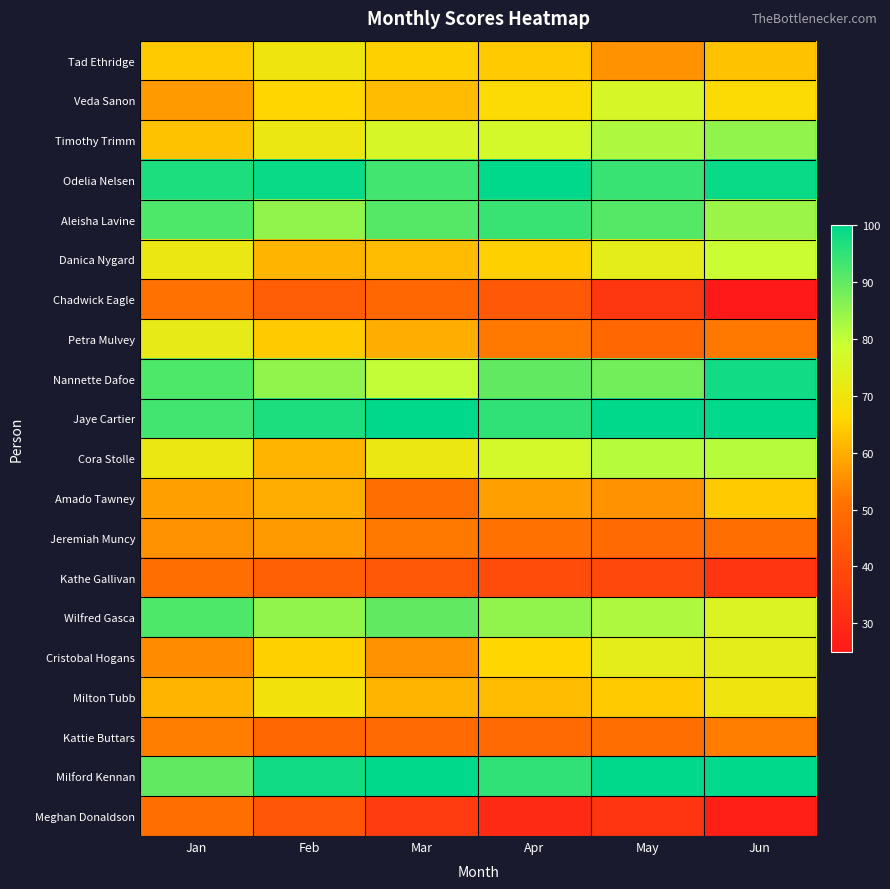

Rank the series by their maximum value, from lowest to highest.

Kathe Gallivan, Meghan Donaldson, Chadwick Eagle, Kattie Buttars, Jeremiah Muncy, Amado Tawney, Tad Ethridge, Milton Tubb, Petra Mulvey, Cristobal Hogans, Veda Sanon, Danica Nygard, Cora Stolle, Timothy Trimm, Wilfred Gasca, Aleisha Lavine, Nannette Dafoe, Odelia Nelsen, Jaye Cartier, Milford Kennan